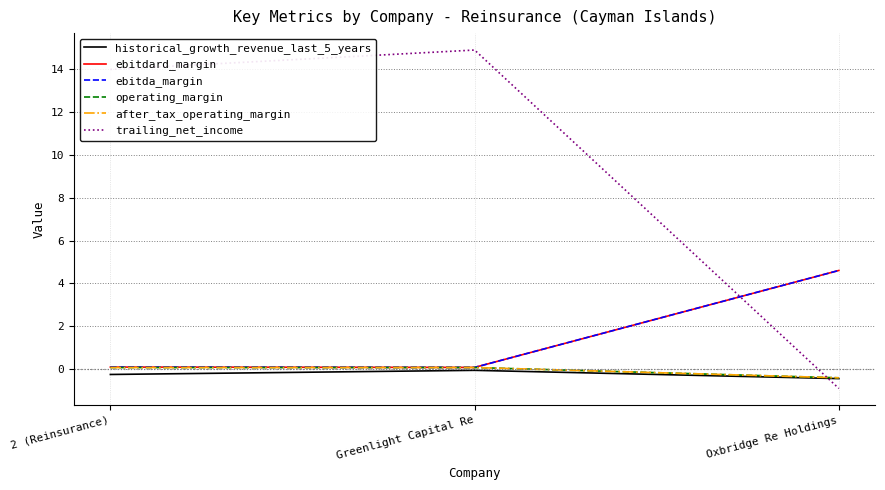

Does the chart have visible grid lines?

Yes